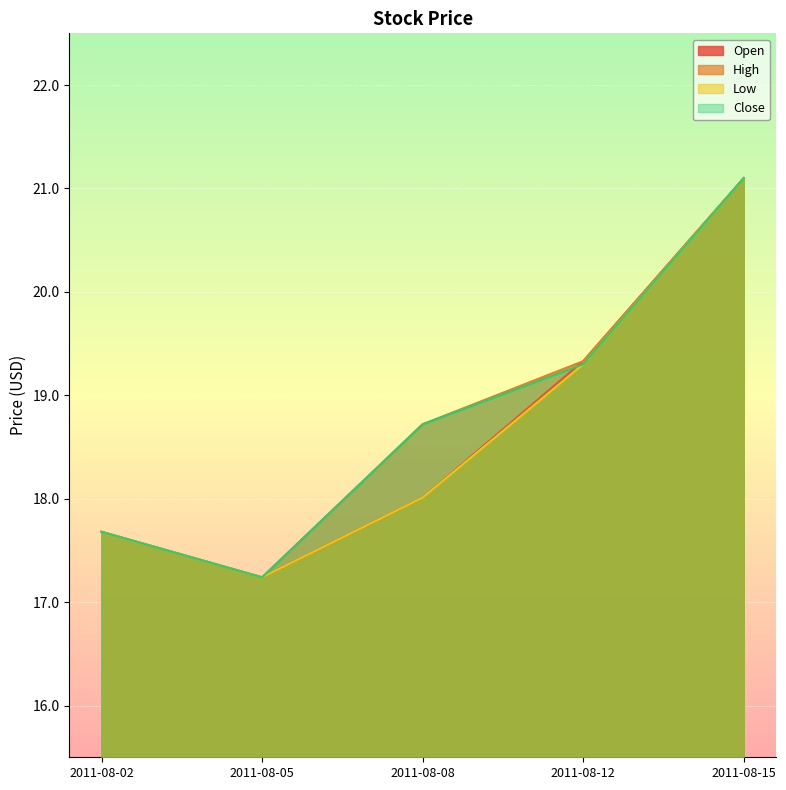

What is the difference between the maximum and minimum values in the Low series?

3.9